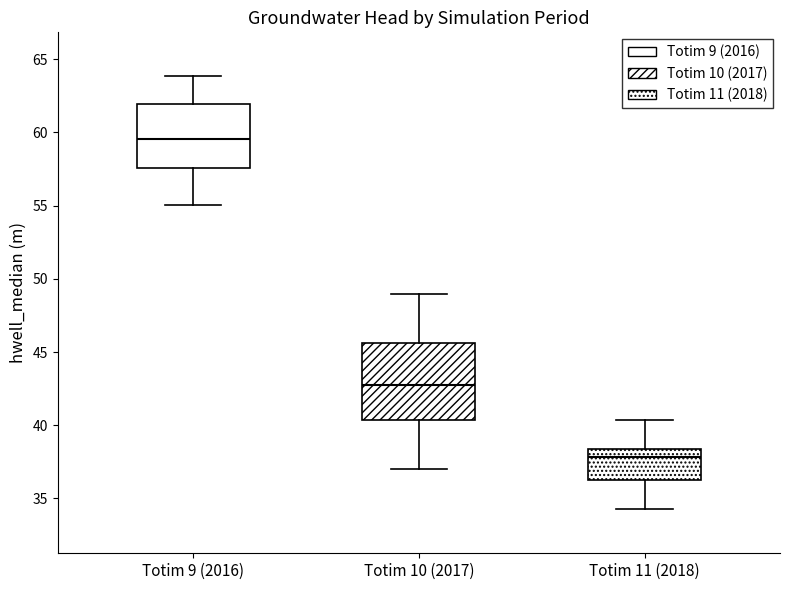

Reading left to right, transcribe this box plot: for each box, give where its median line is, the range the box spans, and where its two whiskers end, as read against the y-axis. The values are not printed on the chart, so give them approximately, as read against the axis.

Totim 9 (2016): median 59.5, box 57.5 to 62.0, whiskers 55.0 to 64.0
Totim 10 (2017): median 43.0, box 40.5 to 45.5, whiskers 37.0 to 49.0
Totim 11 (2018): median 38.0, box 36.5 to 38.5, whiskers 34.5 to 40.5